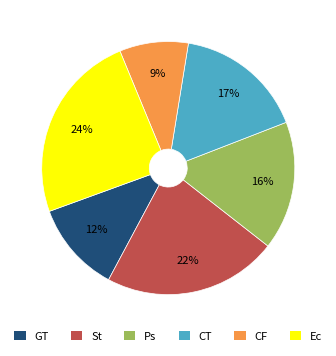

Does any single category account for the majority?

No